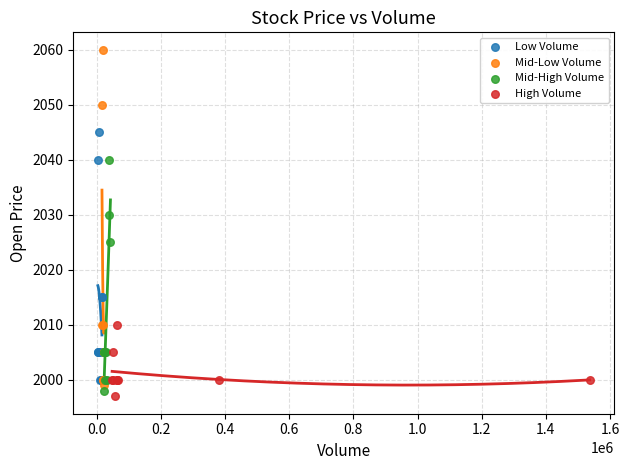

What are all the series names shown in the legend?

Low Volume, Mid-Low Volume, Mid-High Volume, High Volume